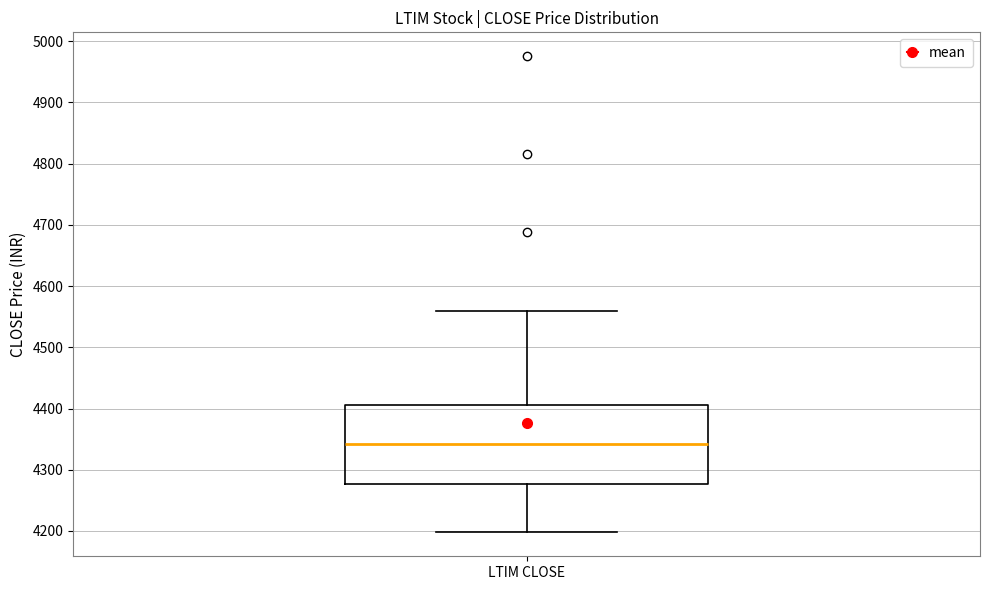

Read this box plot against the y-axis: the position of the median line, the range covered by the box, and the ends of both whiskers. The values are not printed on the chart, so give them approximately, as read against the axis.

median 4340, box 4280 to 4410, whiskers 4200 to 4560